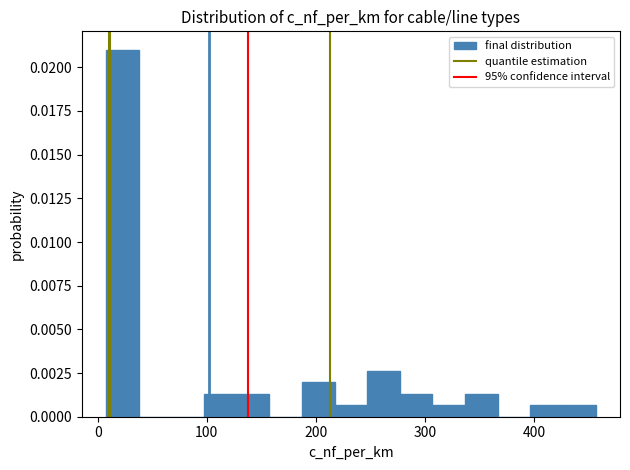

Read against the x-axis, roughly where is the centre of the tallest bar?

20